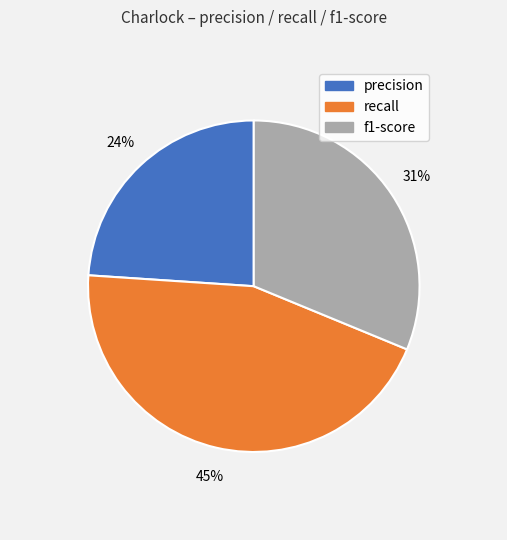

Which slice is the largest?

recall